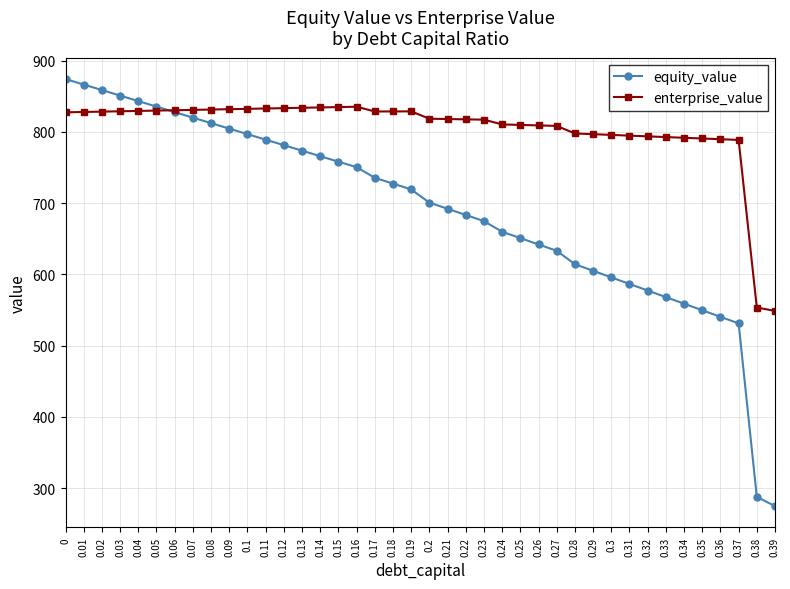

True or false: enterprise_value has more than 0 points higher than both neighbors.

True